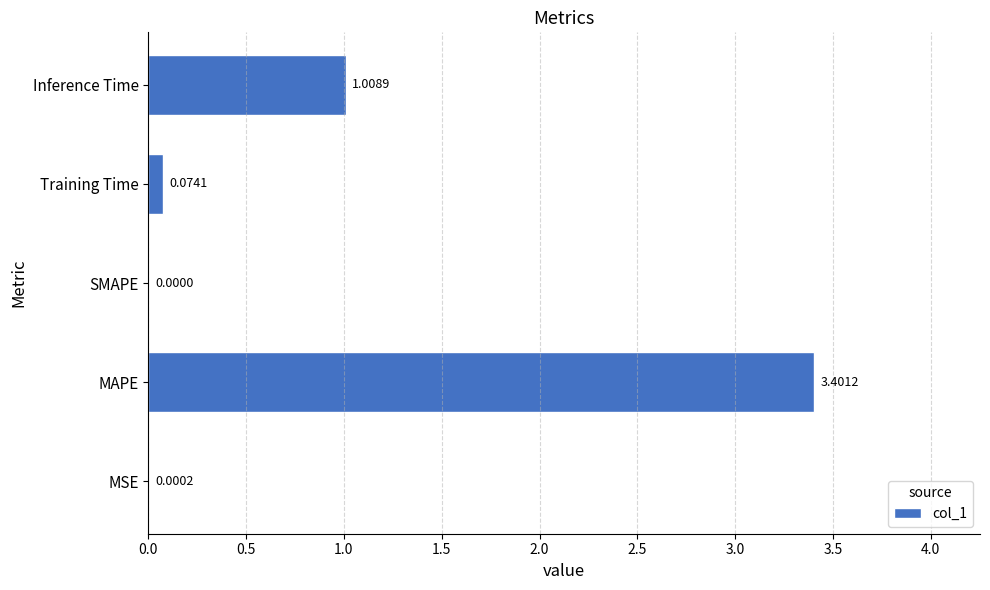

At which category does the chart reach its peak across all series?

MAPE